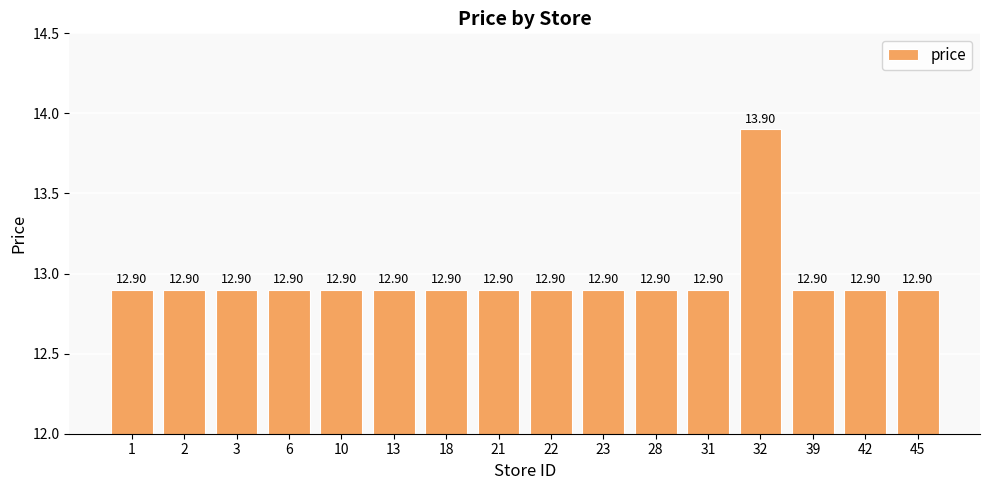

The value at 10 is 12.9. True or false?

True